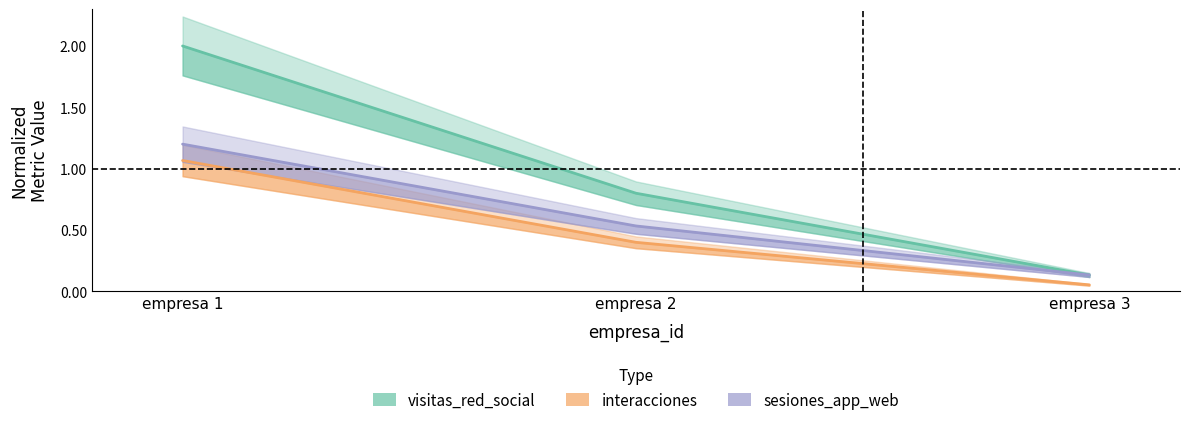

What is the maximum value shown in the chart?

2.0